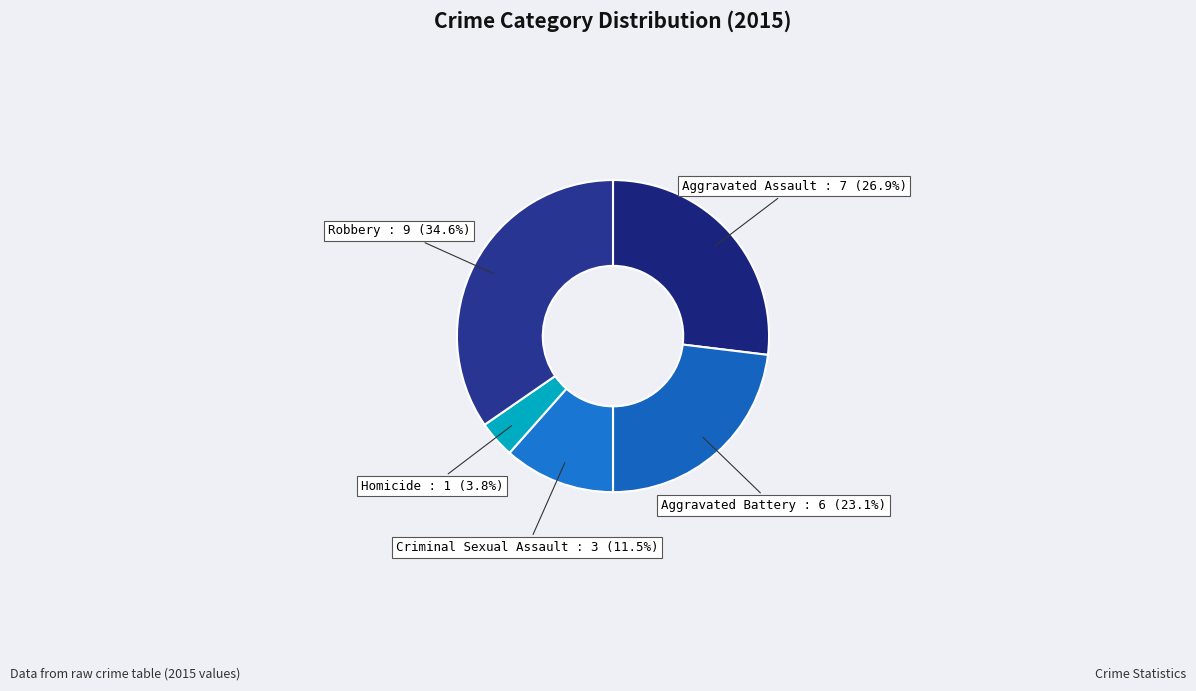

Is it true that Criminal Sexual Assault is 19% of the pie?

False